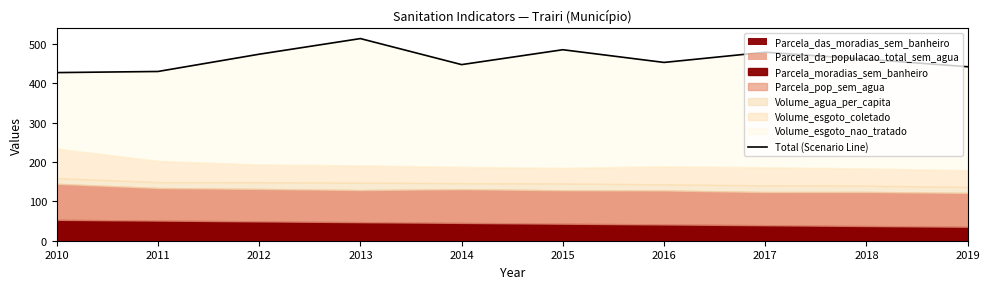

What is the approximate value at 2016?

452.7